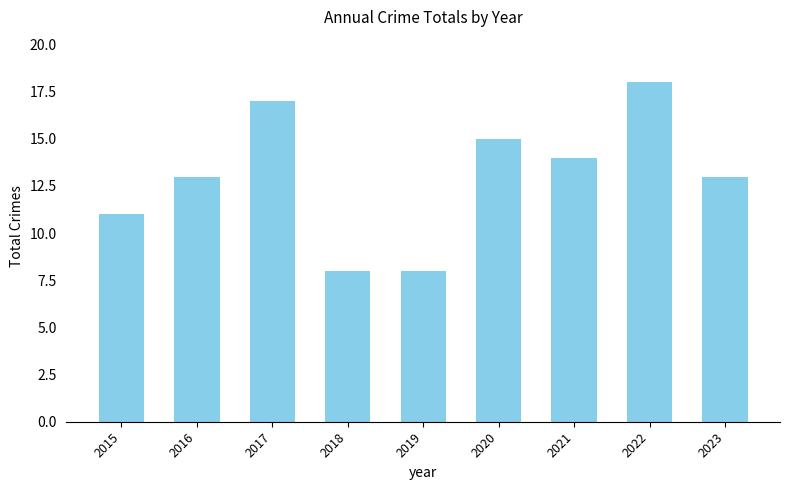

Reading left to right, extract all data points from this chart.

2015=11	2016=13	2017=17	2018=8	2019=8	2020=15	2021=14	2022=18	2023=13